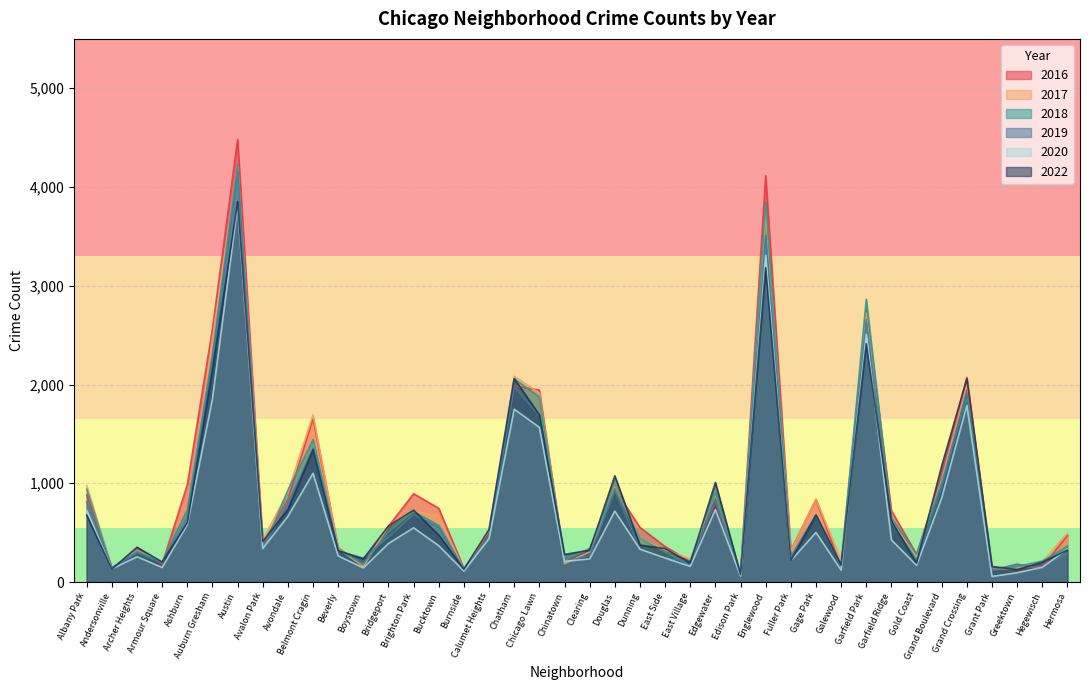

True or false: 2022 has more than 1 interior local peaks.

True